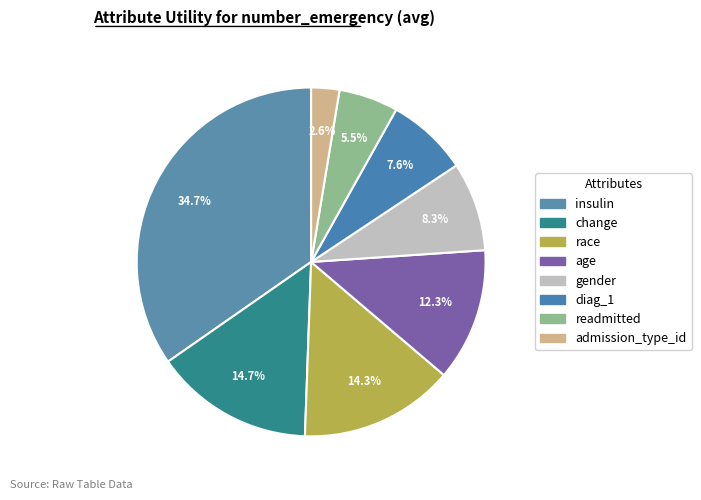

How many slices are in this pie chart?

8